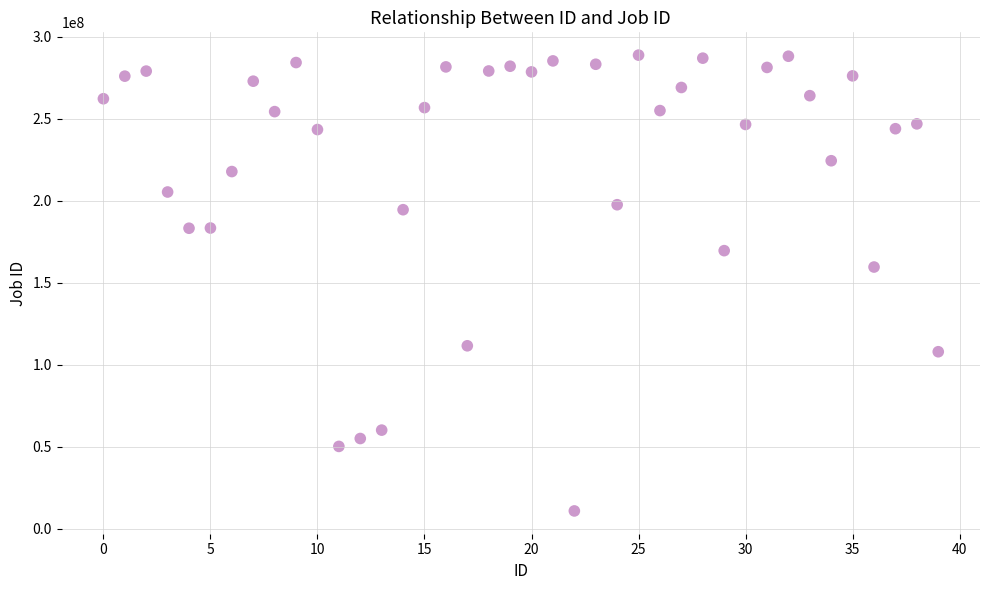

What is the range of Y values (max minus min)?

278021512